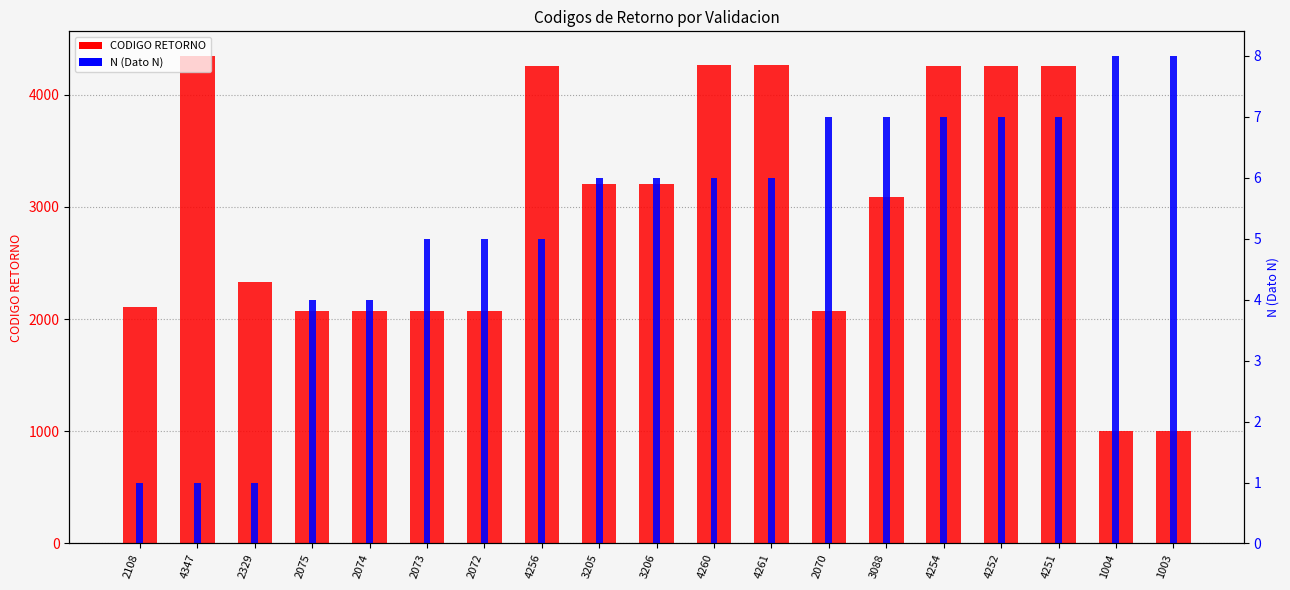

How many bars are there in each group?

2